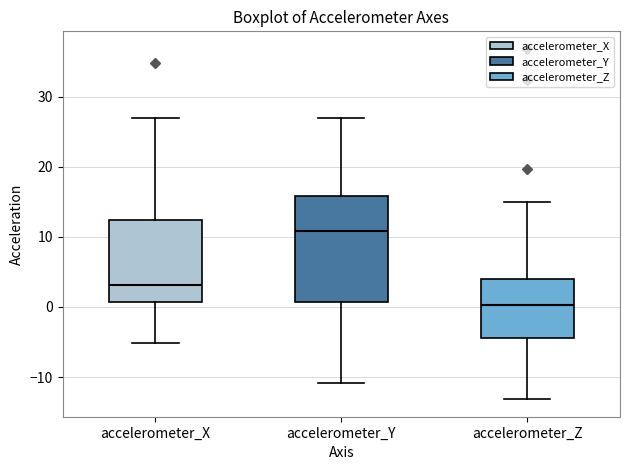

Reading left to right, transcribe this box plot: for each box, give where its median line is, the range the box spans, and where its two whiskers end, as read against the y-axis. The values are not printed on the chart, so give them approximately, as read against the axis.

accelerometer_X: median 3, box 1 to 12, whiskers -5 to 27
accelerometer_Y: median 11, box 1 to 16, whiskers -11 to 27
accelerometer_Z: median 0, box -4 to 4, whiskers -13 to 15